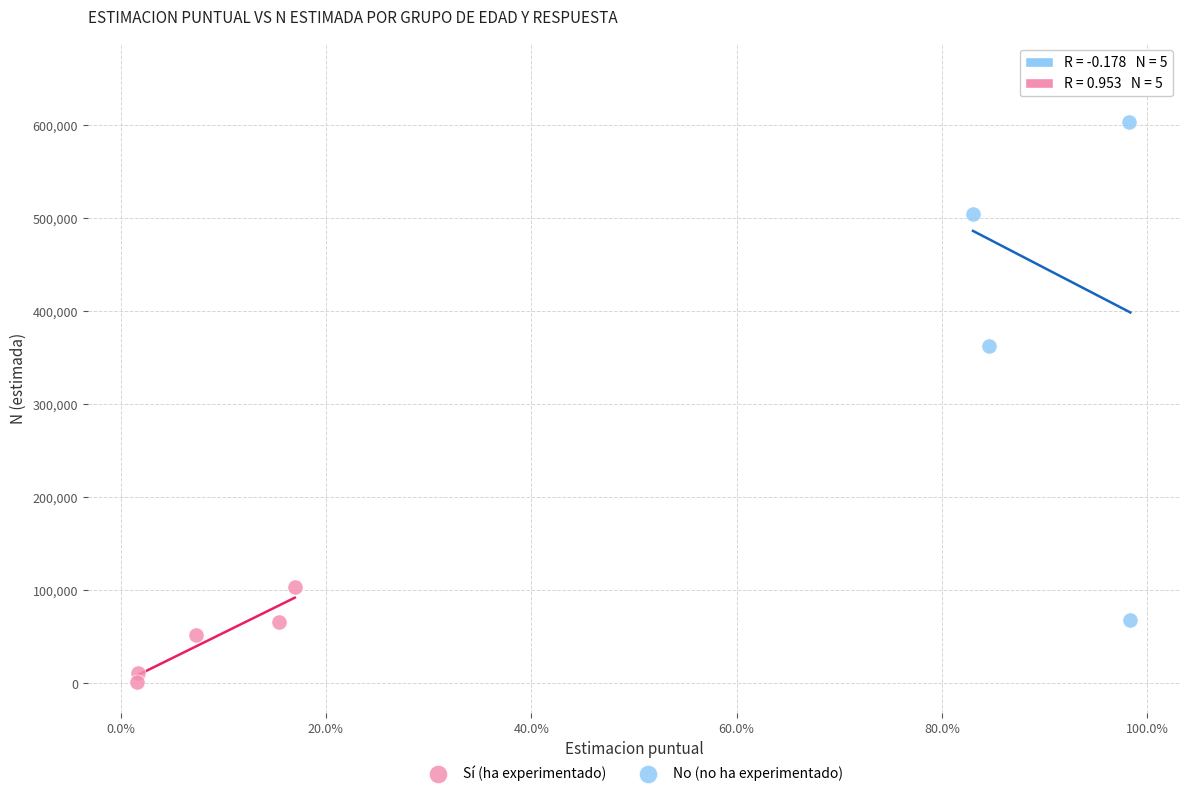

Which series reaches the maximum Y coordinate?

No (no ha experimentado)